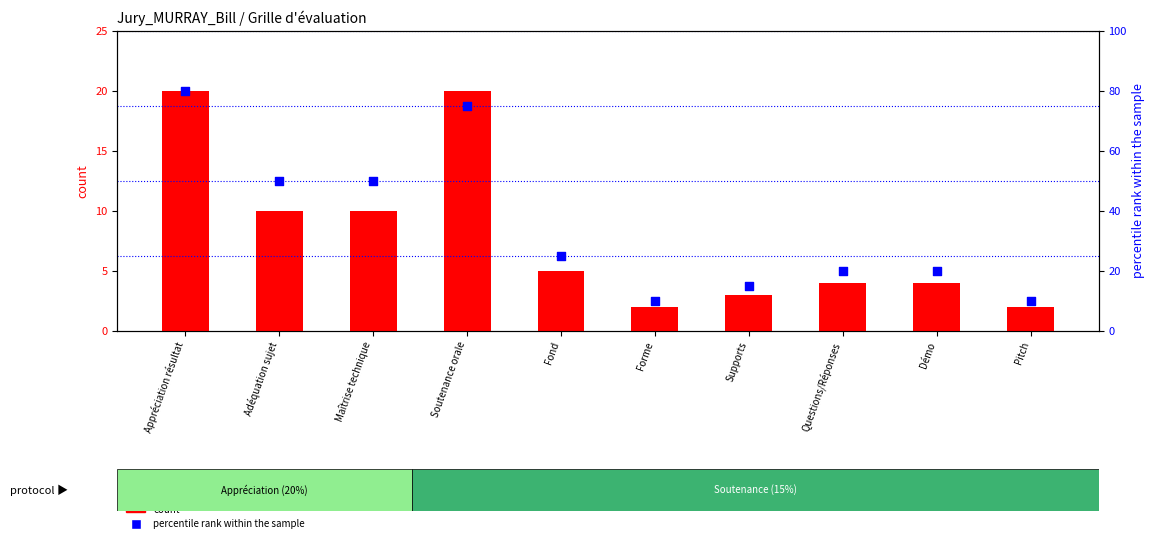

Which series has the largest Y range (max minus min)?

percentile rank within the sample